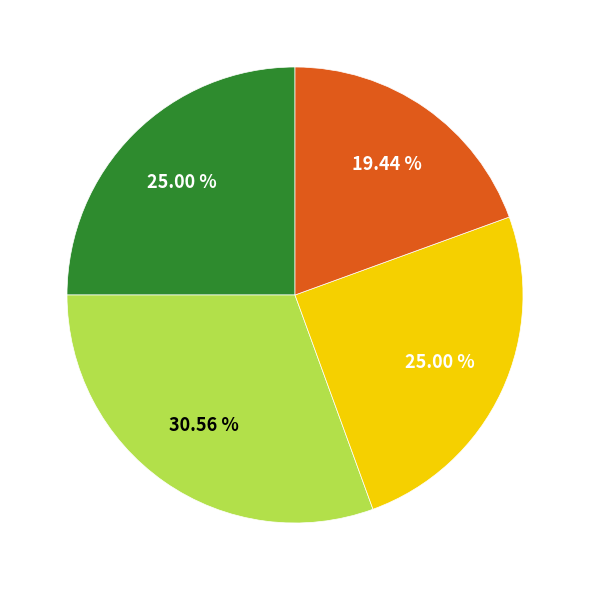

Does any single category account for the majority?

No